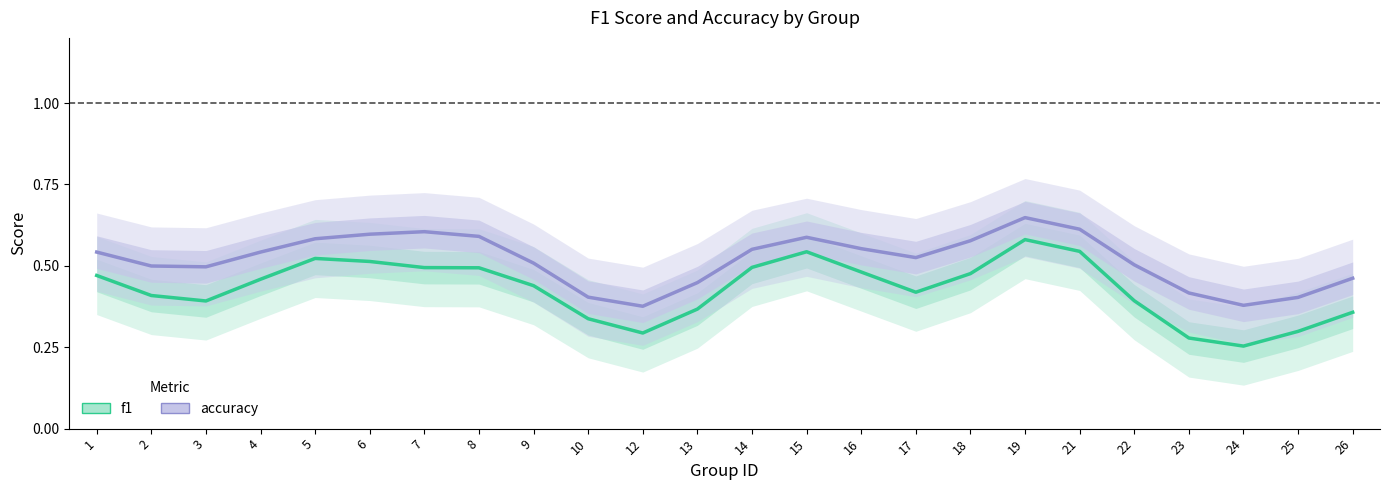

Reading right to left, what are all the values shown in this chart?

f1: 0.4	0.3	0.3	0.3	0.4	0.5	0.6	0.5	0.4	0.5	0.5	0.5	0.4	0.3	0.3	0.4	0.5	0.5	0.5	0.5	0.5	0.4	0.4	0.5
accuracy: 0.5	0.4	0.4	0.4	0.5	0.6	0.6	0.6	0.5	0.6	0.6	0.6	0.4	0.4	0.4	0.5	0.6	0.6	0.6	0.6	0.5	0.5	0.5	0.5